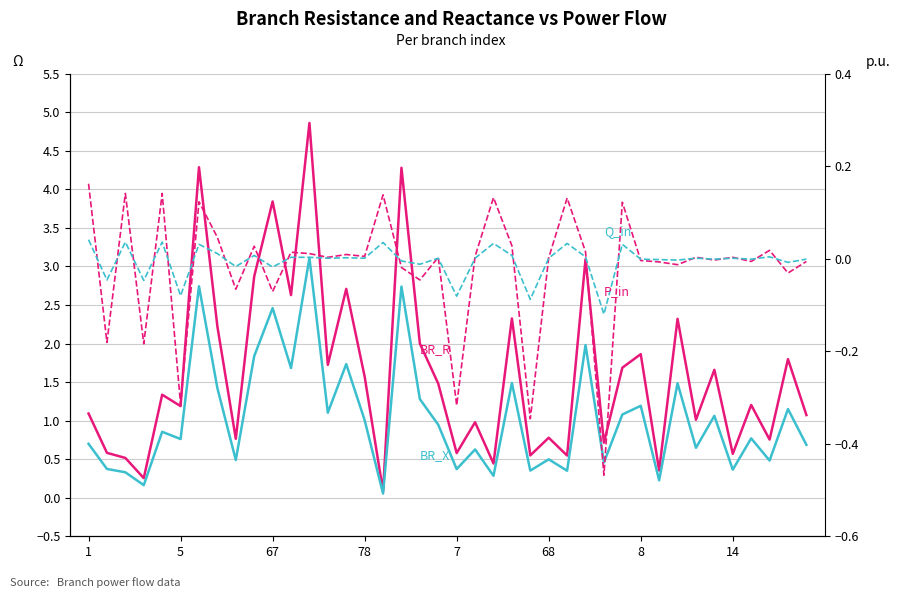

At how many categories does at least one series exceed 1?

25